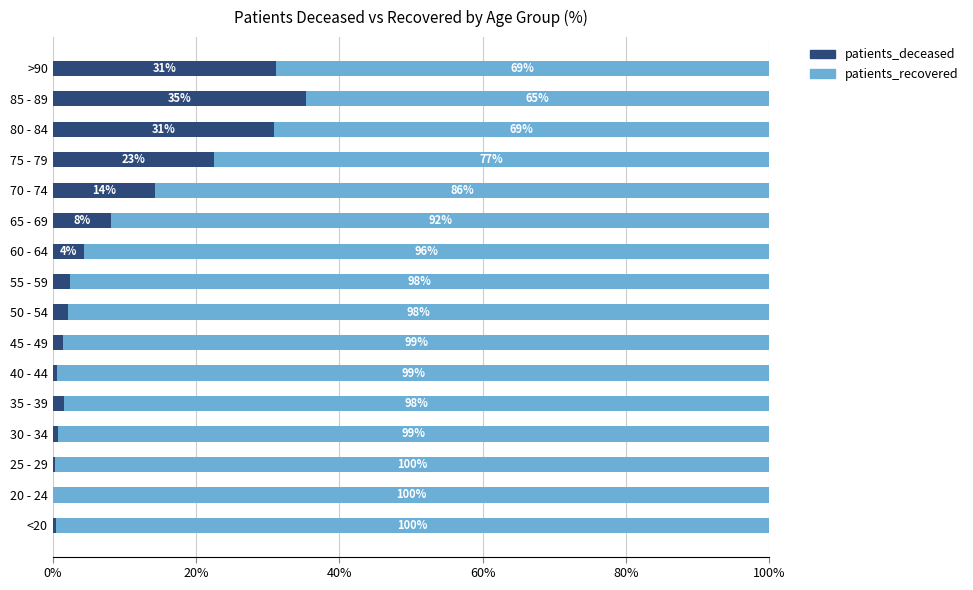

At which label is patients_deceased closest to 17?

70 - 74